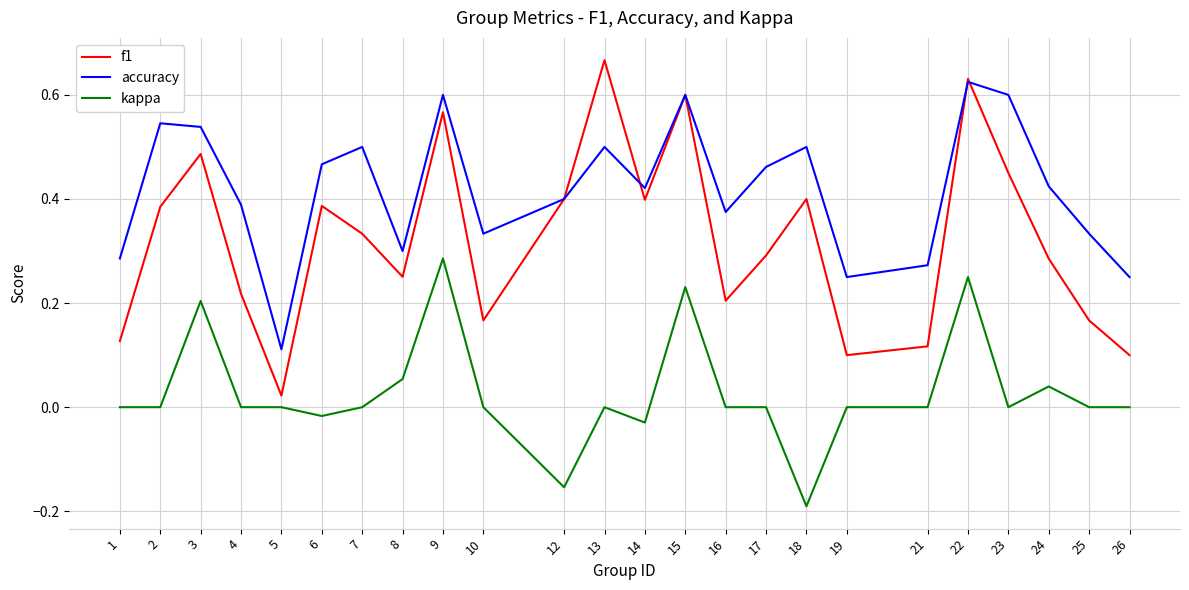

Rank the series by their maximum value, from highest to lowest.

f1, accuracy, kappa